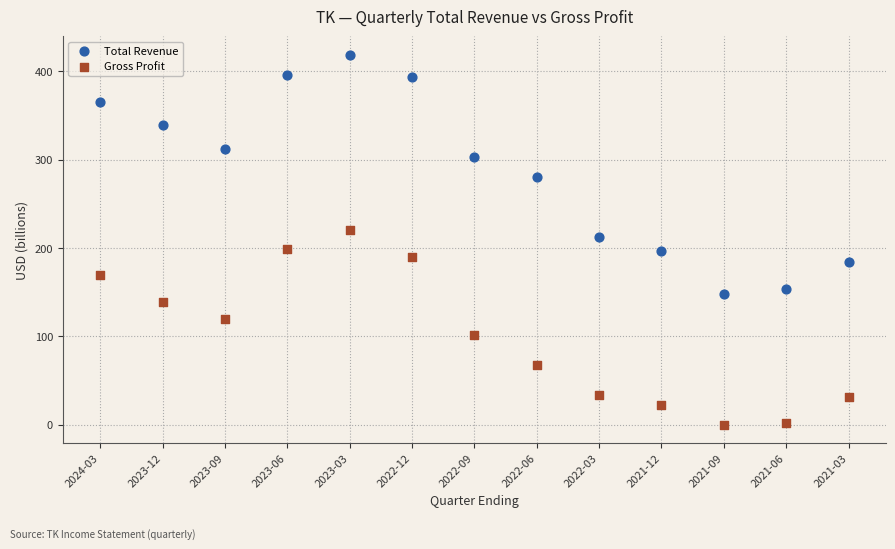

Which series contains the lowest Y value?

Gross Profit